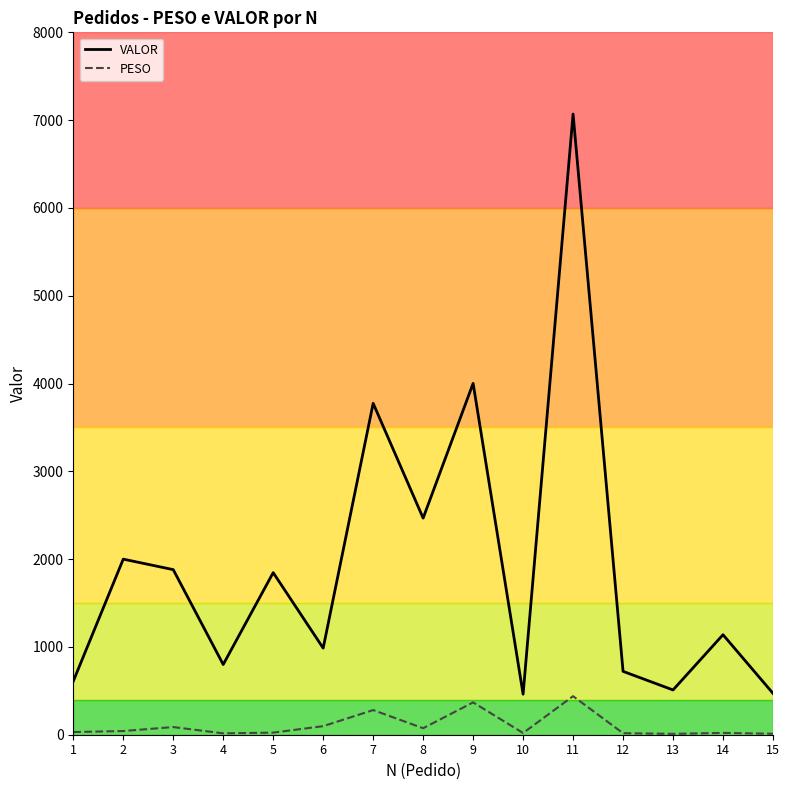

The value of VALOR at 2 is 897.2. True or false?

False